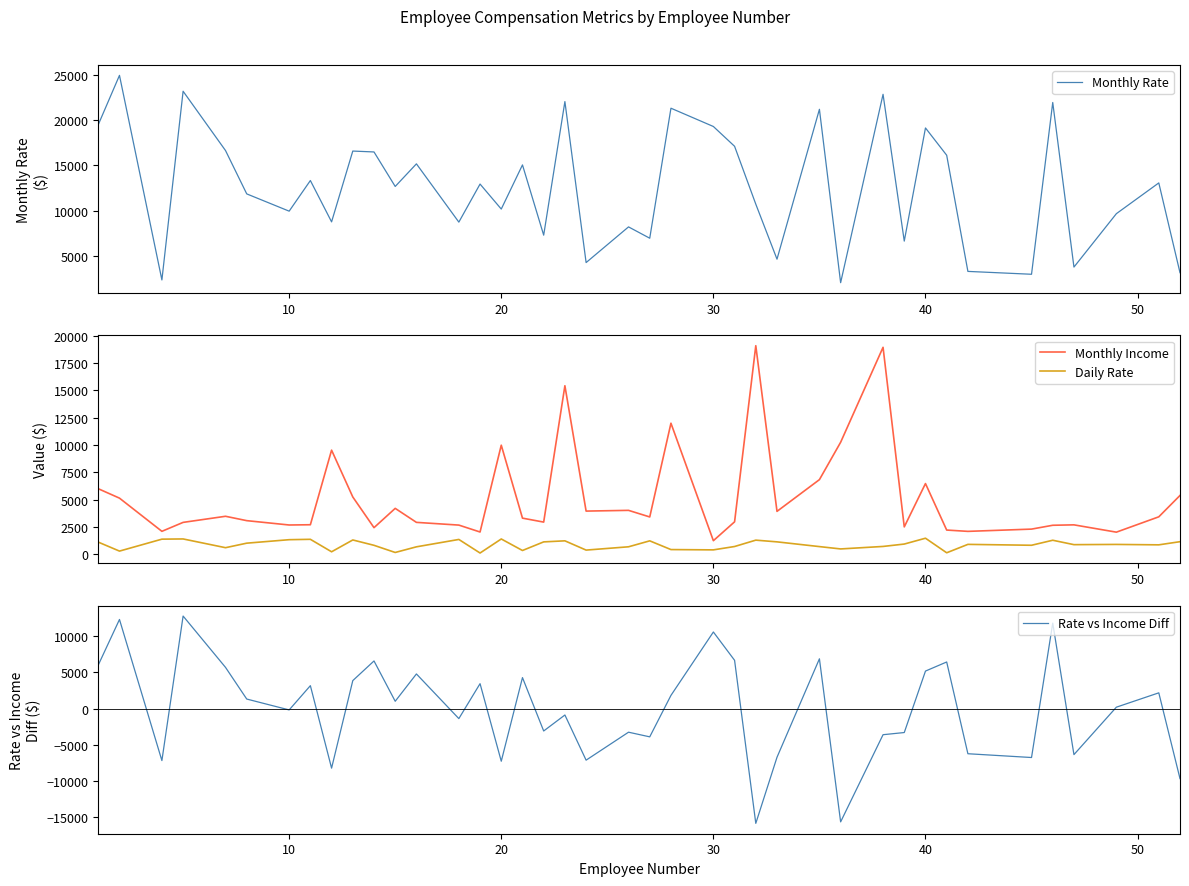

Reading right to left, list all the values displayed in this chart.

Monthly Rate: 3193.0	13072.0	9687.0	3810.0	21923.0	3020.0	3335.0	16117.0	19121.0	6670.0	22822.0	2094.0	21173.0	4681.0	10735.0	17102.0	19281.0	21293.0	6986.0	8232.0	4306.0	22021.0	7324.0	15053.0	10195.0	12947.0	8758.0	15170.0	12682.0	16479.0	16577.0	8787.0	13335.0	9964.0	11864.0	16632.0	23159.0	2396.0	24907.0	19479.0
Monthly Income: 5376.0	3419.0	2014.0	2683.0	2645.0	2293.0	2086.0	2206.0	6465.0	2496.0	18947.0	10248.0	6825.0	3919.0	19094.0	2960.0	1232.0	11994.0	3407.0	4011.0	3944.0	15427.0	2935.0	3298.0	9980.0	2028.0	2661.0	2911.0	4193.0	2426.0	5237.0	9526.0	2693.0	2670.0	3068.0	3468.0	2909.0	2090.0	5130.0	5993.0
Daily Rate: 1141.0	852.0	890.0	869.0	1273.0	813.0	895.0	125.0	1459.0	924.0	705.0	477.0	691.0	1125.0	1282.0	699.0	391.0	419.0	1218.0	673.0	371.0	1219.0	1123.0	334.0	1389.0	103.0	1346.0	670.0	153.0	809.0	1299.0	216.0	1358.0	1324.0	1005.0	591.0	1392.0	1373.0	279.0	1102.0
Rate vs Income Diff: -9669.9	2166.1	186.1	-6359.9	11791.1	-6759.9	-6237.9	6424.1	5169.1	-3312.9	-3611.9	-15640.9	6861.1	-6724.9	-15845.9	6655.1	10562.1	1812.1	-3907.9	-3265.9	-7124.9	-892.9	-3097.9	4268.1	-7271.9	3432.1	-1389.9	4772.1	1002.1	6566.1	3853.1	-8225.9	3155.1	-192.9	1309.1	5677.1	12763.1	-7180.9	12290.1	5999.1